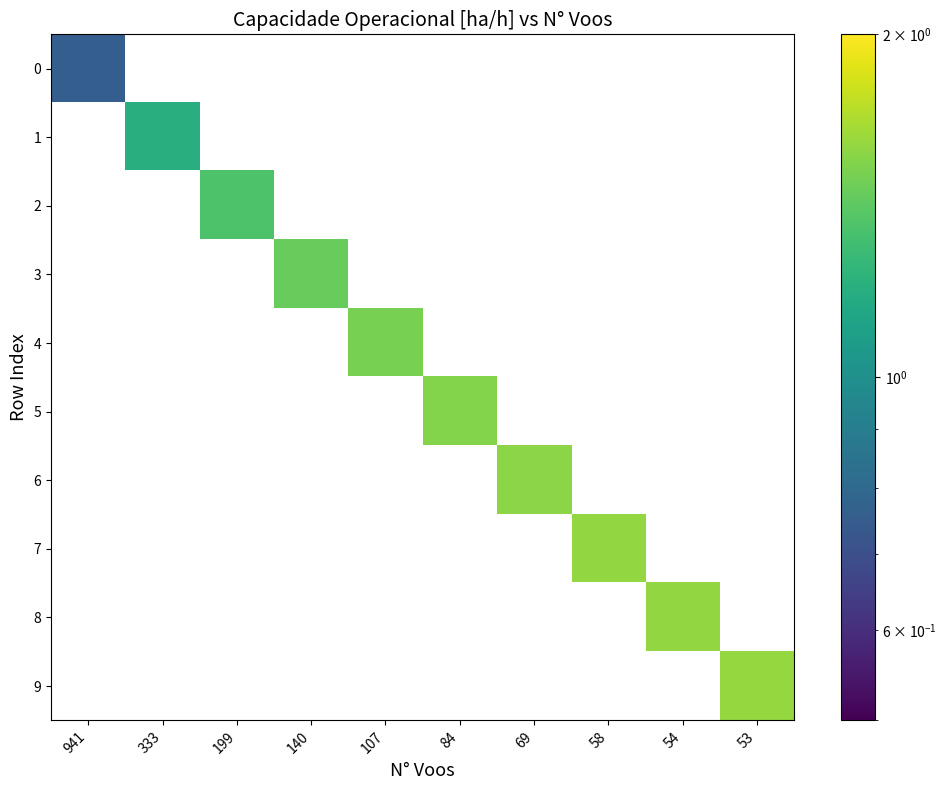

Between 54 and 69, which is larger?

69